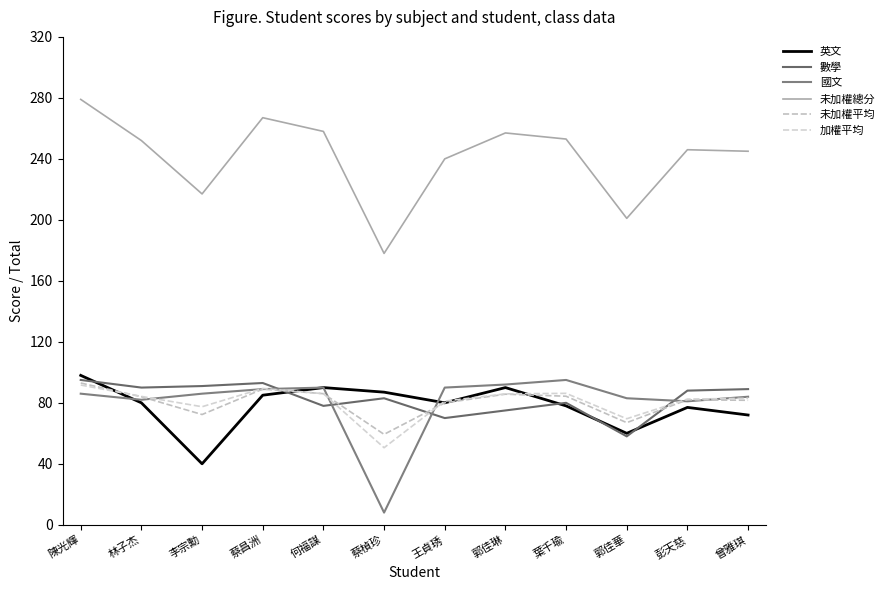

How many lines are shown in the chart?

6